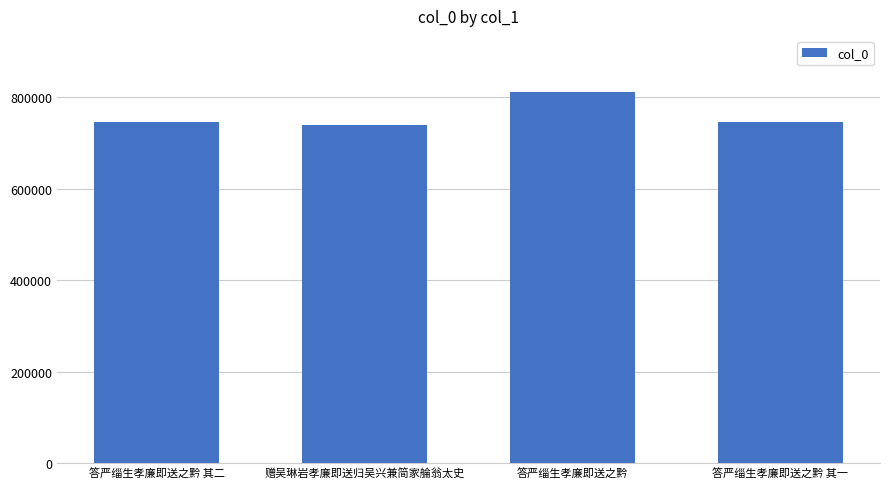

What is the minimum value shown in the chart?

739838